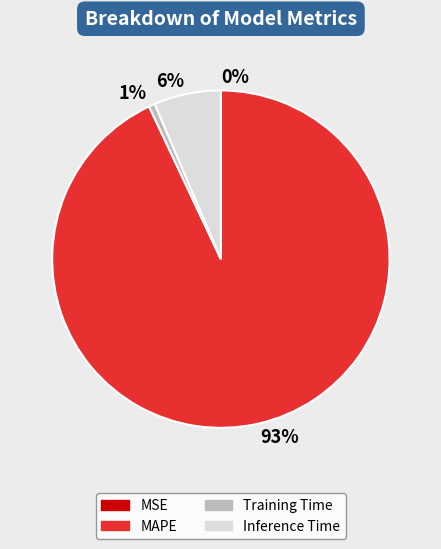

Is 93% the majority of the pie?

Yes